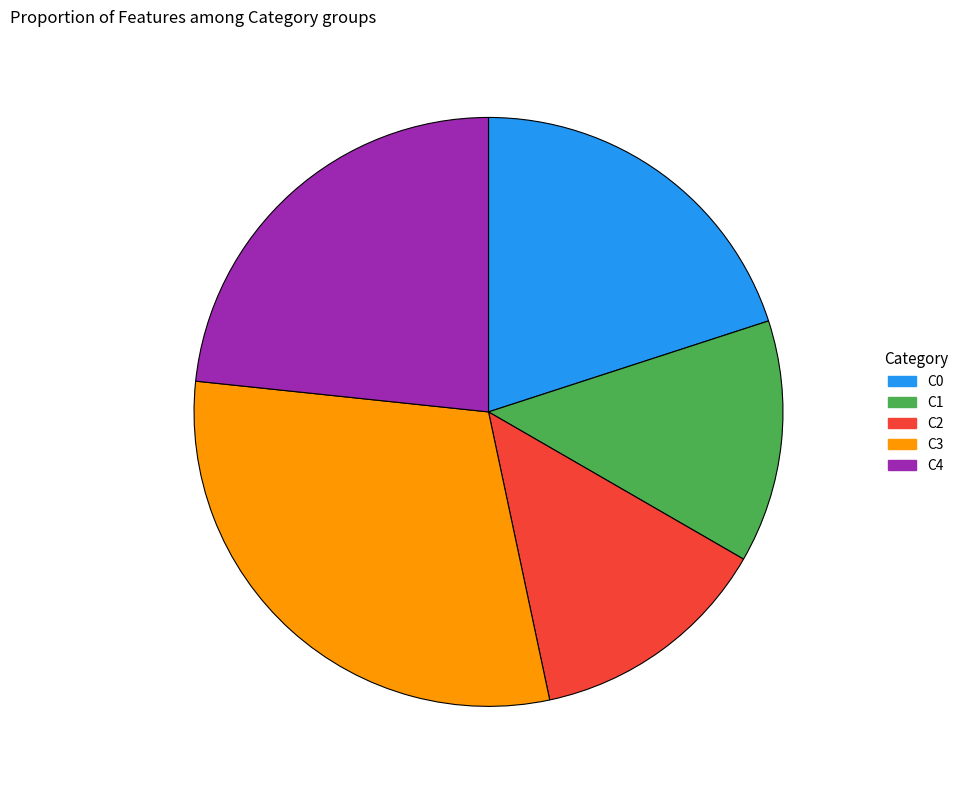

How many segments does this pie chart have?

5